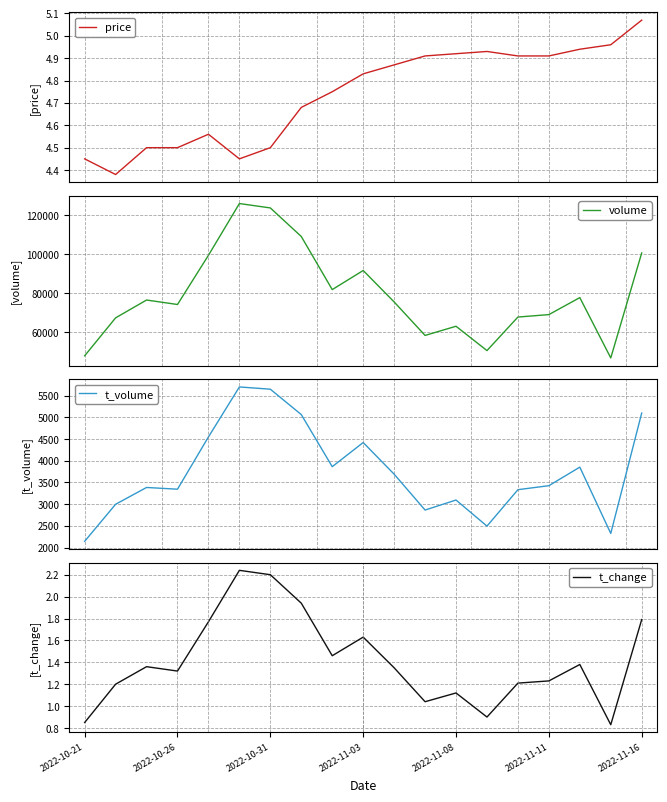

How many lines are shown in the chart?

4